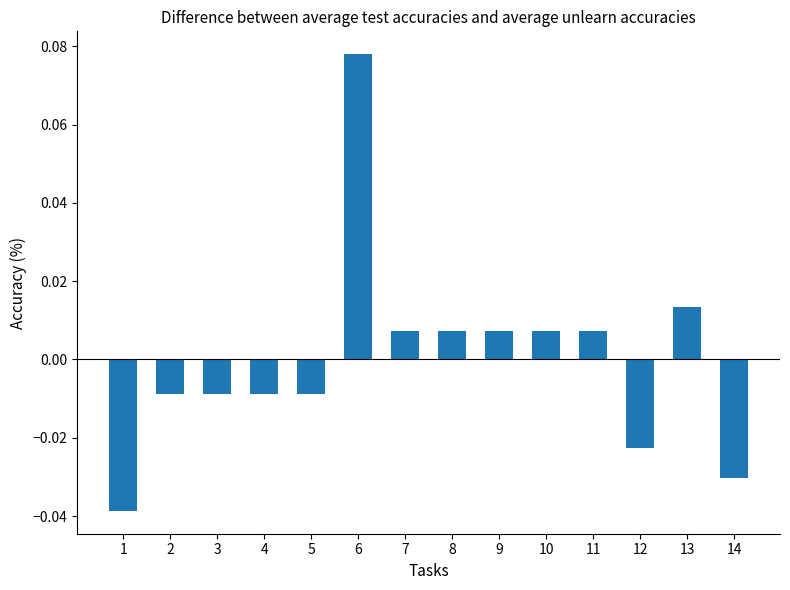

Where does the data first go above 0?

6